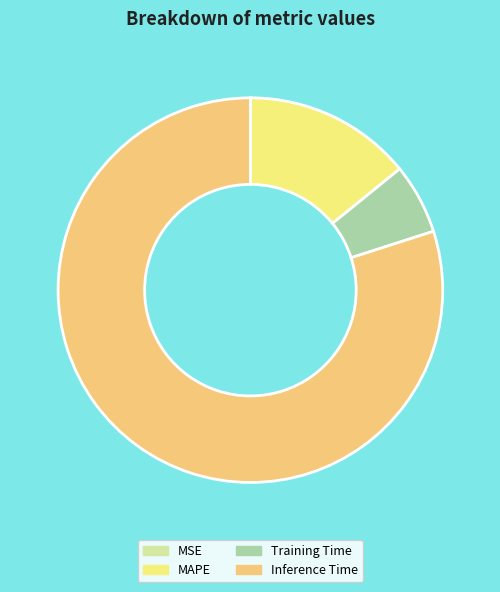

Between Training Time and Inference Time, which is larger?

Inference Time